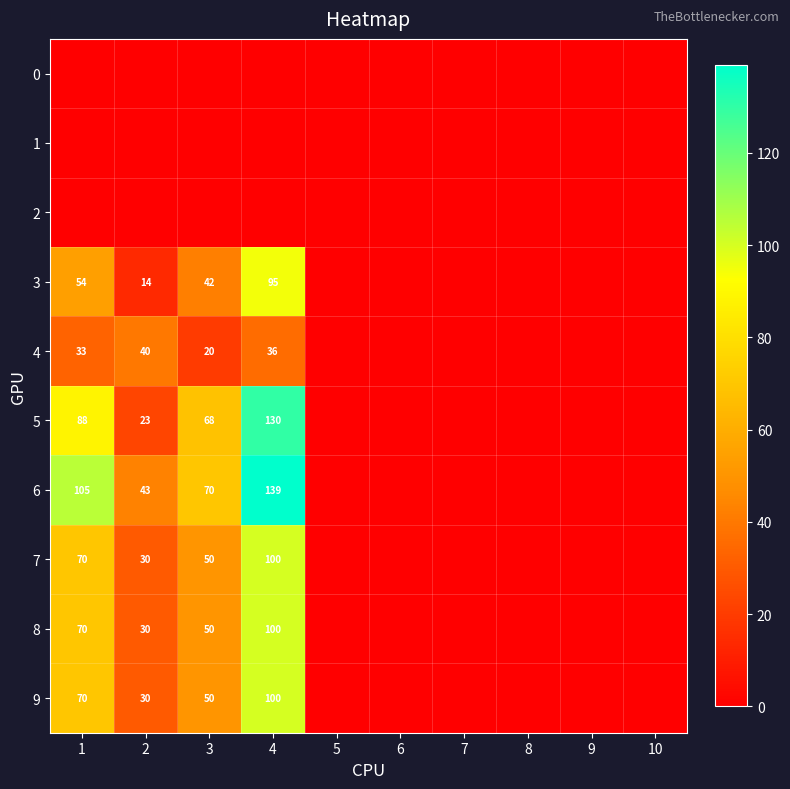

Is it true that 5 equals 41 at 2?

False